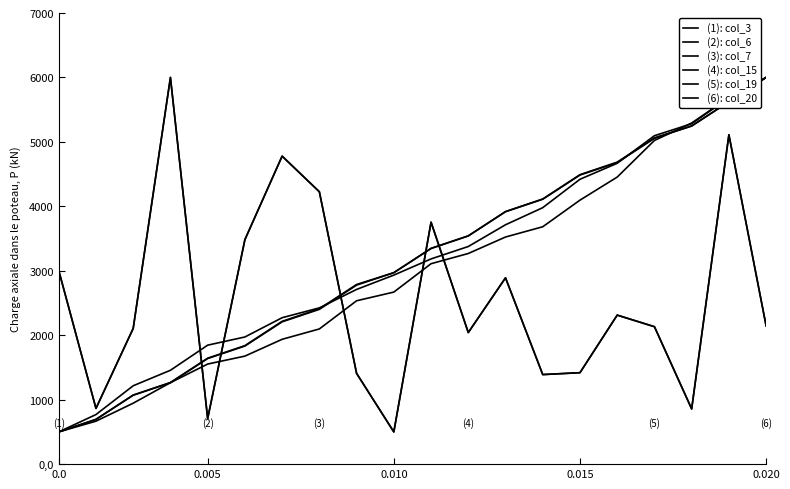

What is the maximum value for (6): col_20?

6000.0